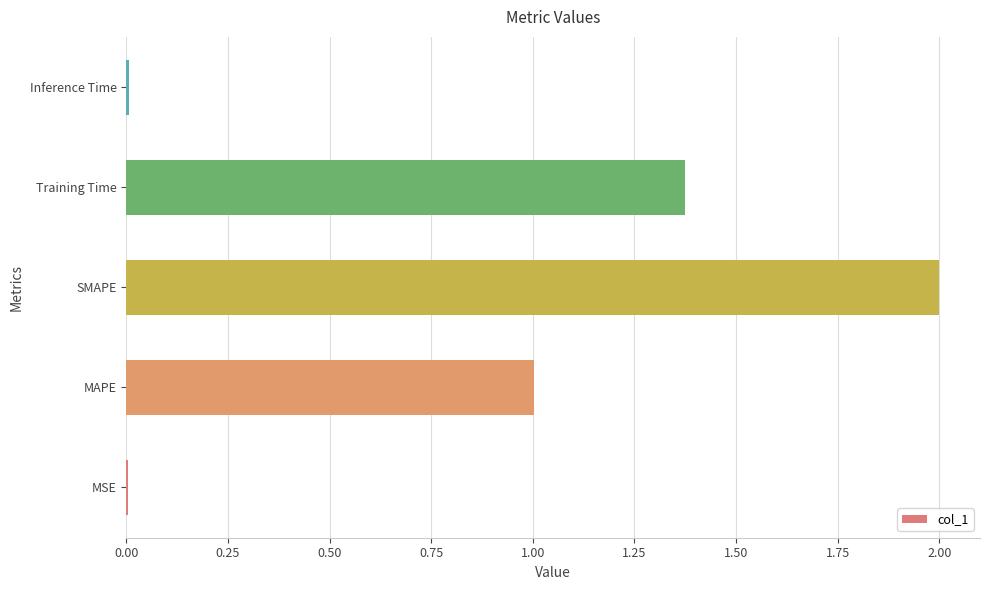

Read the value at MAPE.

1.0